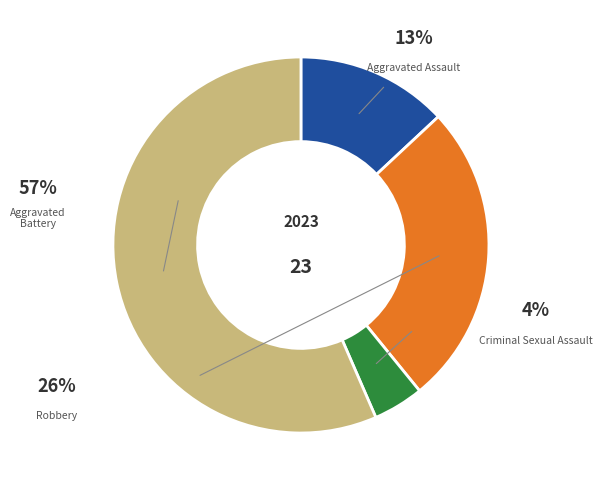

To the nearest percent, what portion does Aggravated Assault represent?

13%